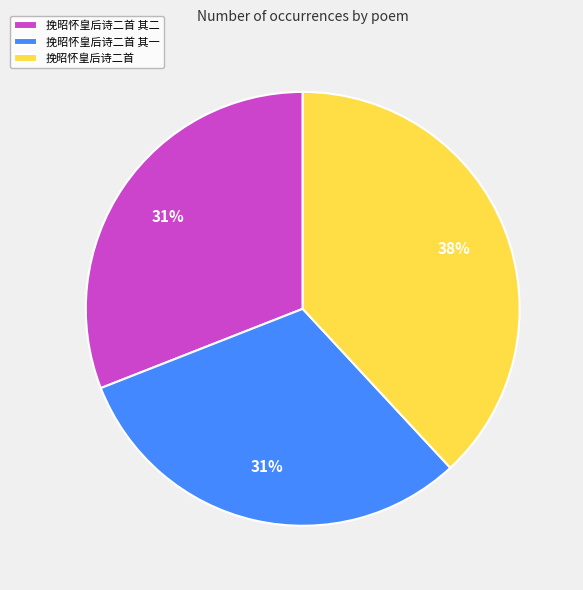

What is the largest slice in the pie chart?

挽昭怀皇后诗二首